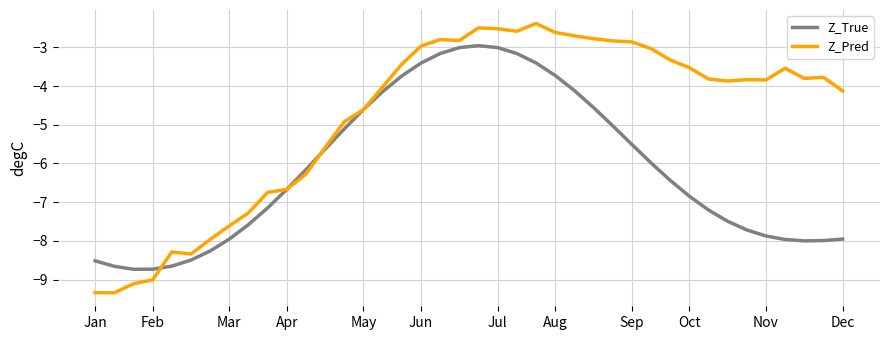

At how many categories does at least one series exceed -6?

28